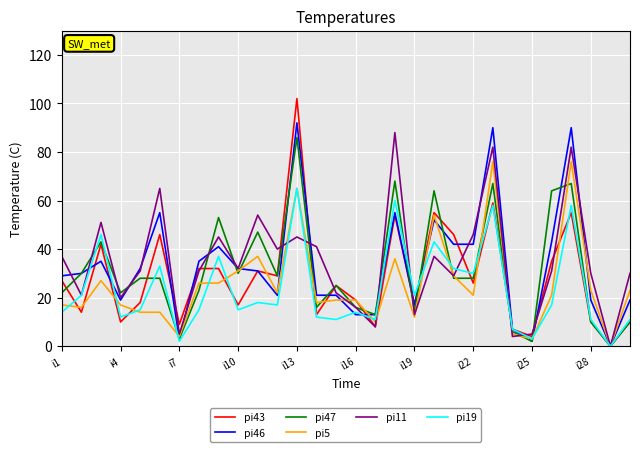

Is this an area chart (filled region under the line)?

No